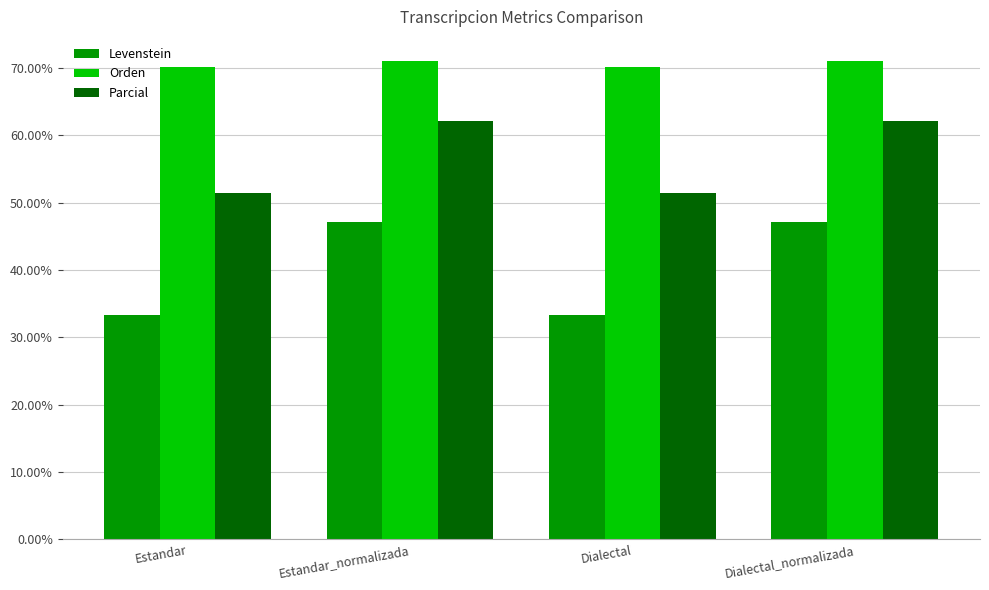

List the series in order of their peak value, highest first.

Orden, Parcial, Levenstein